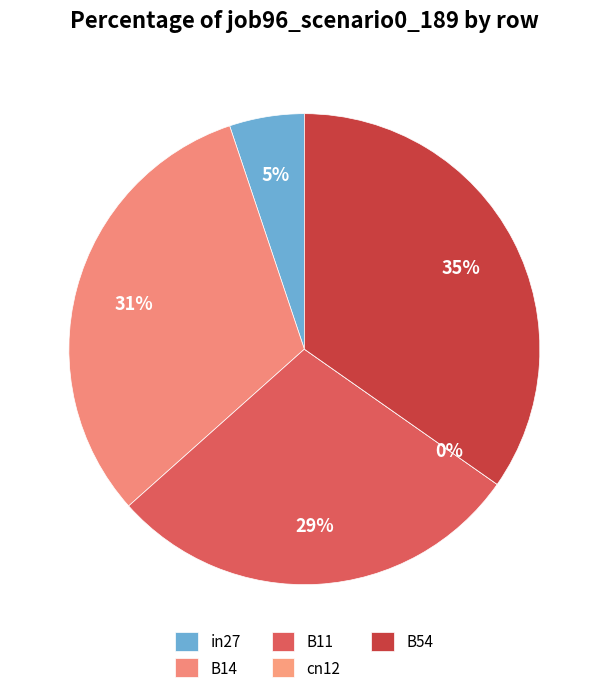

Which has a higher value, cn12 or B11?

B11